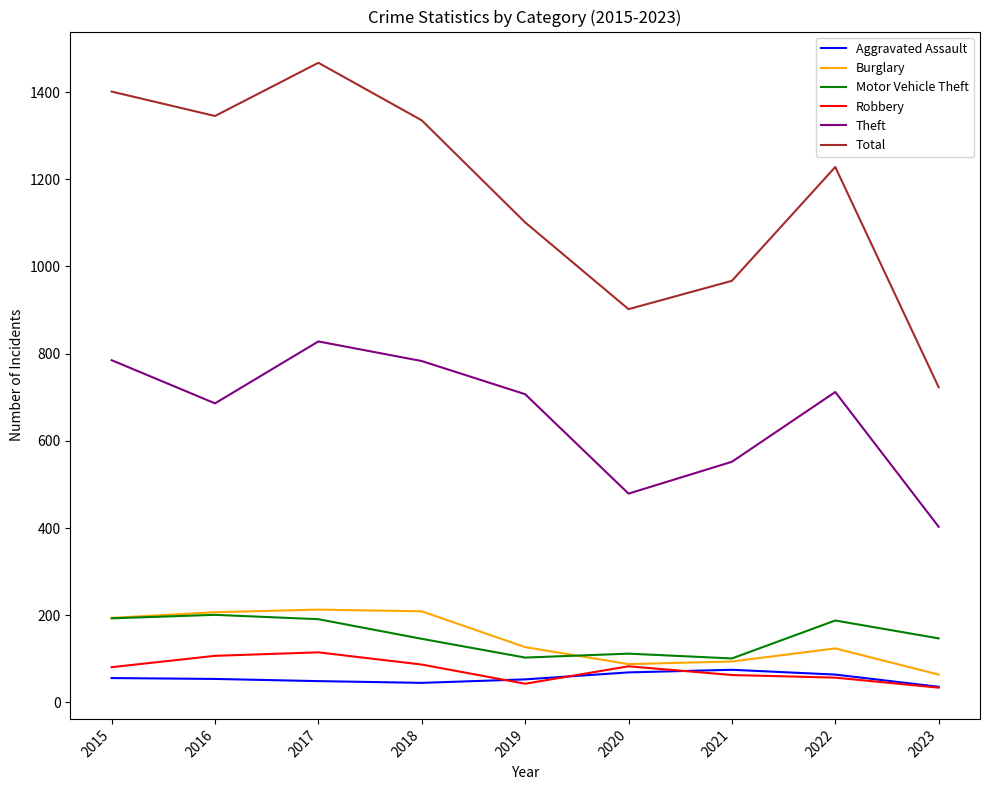

What is the lowest value of the Total series?

723